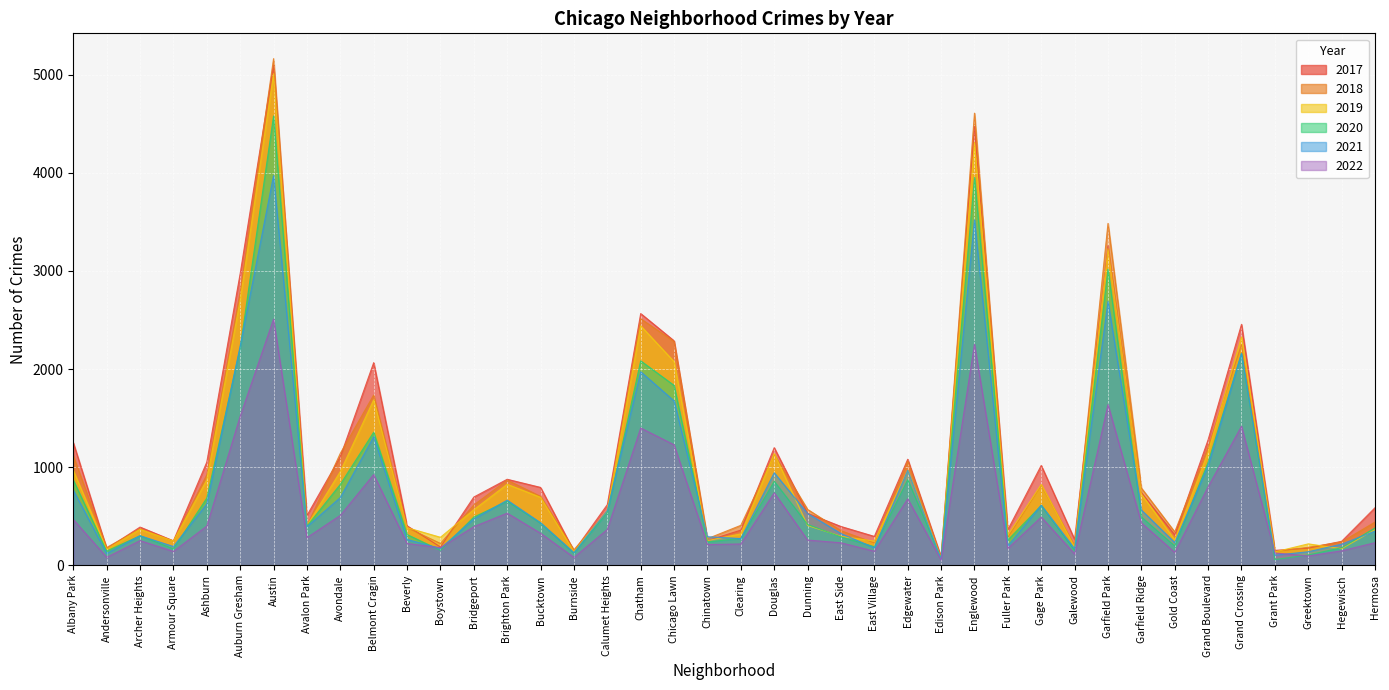

Which series has the widest spread of values?

2018